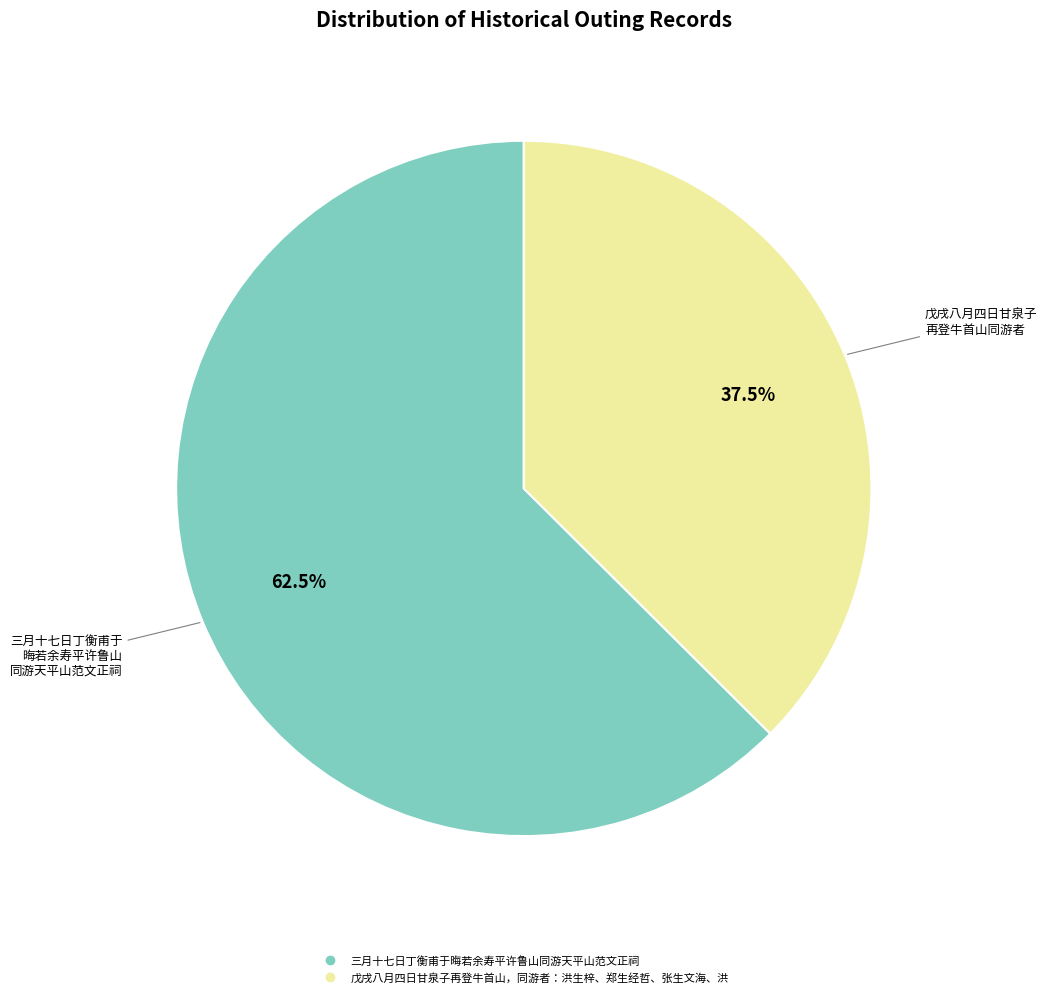

To the nearest percent, what is the difference between the 戊戌八月四日甘泉子再登牛首山，同游者：洪生梓、郑生经哲、张生文海、洪 and 三月十七日丁衡甫于晦若余寿平许鲁山同游天平山范文正祠 slice percentages?

25%